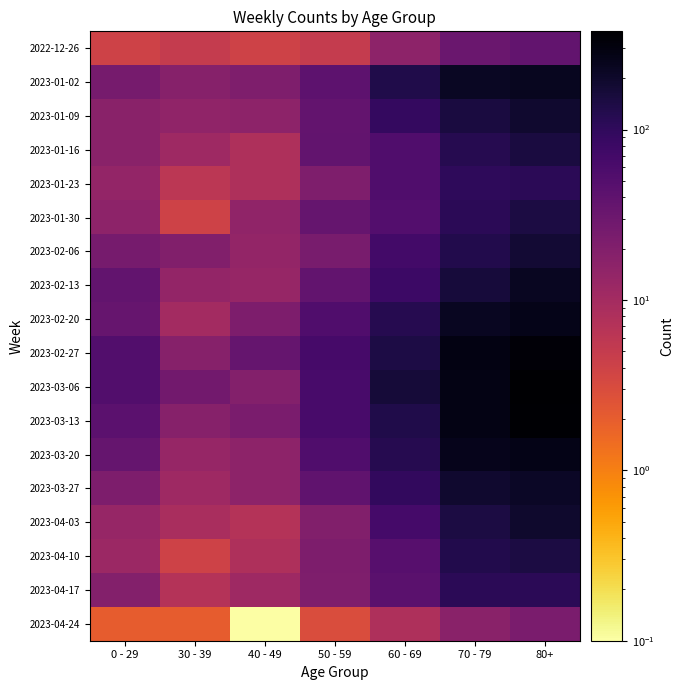

Rank the series at 80+ from lowest to highest value.

2023-04-24, 2022-12-26, 2023-04-17, 2023-01-23, 2023-04-10, 2023-01-30, 2023-01-16, 2023-02-06, 2023-01-09, 2023-04-03, 2023-03-27, 2023-02-13, 2023-01-02, 2023-02-20, 2023-03-20, 2023-02-27, 2023-03-13, 2023-03-06